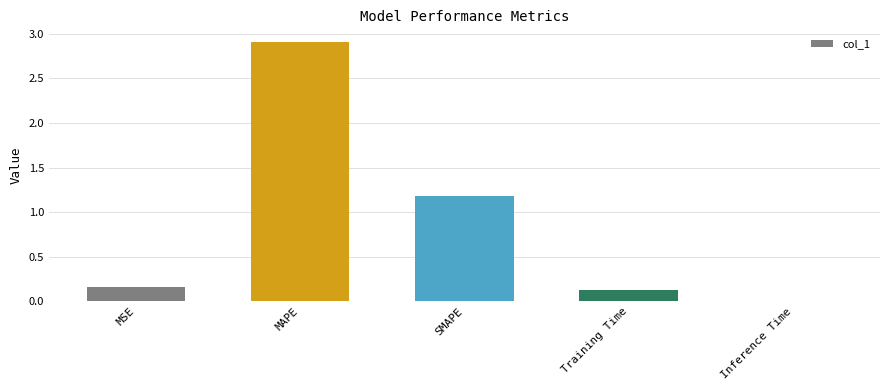

Which has a higher value, MAPE or Training Time?

MAPE